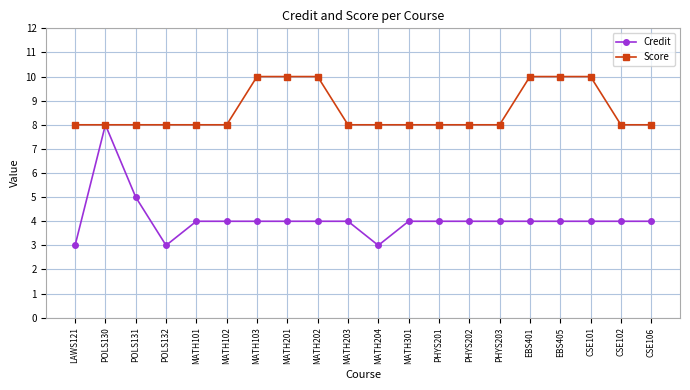

The Credit series shows 7 at MATH201. True or false?

False